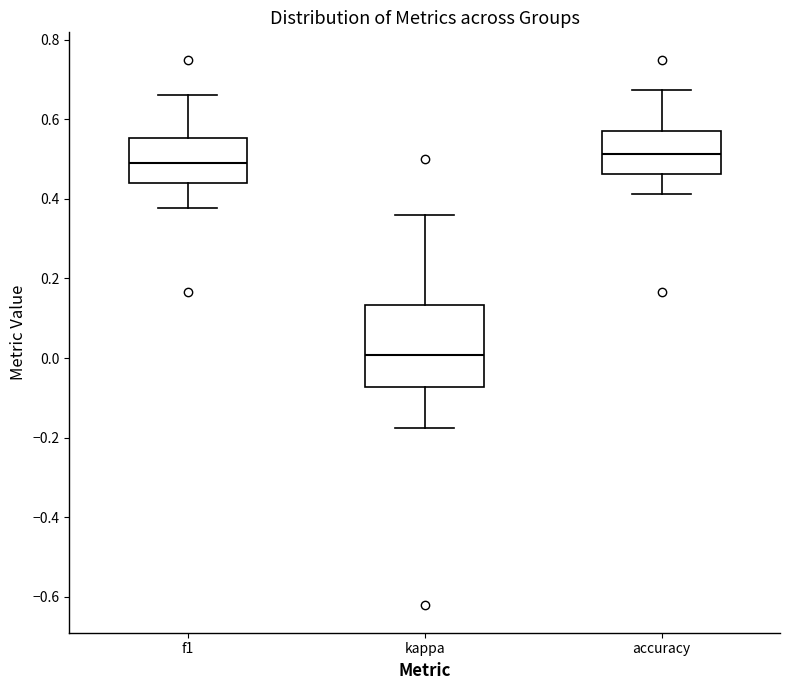

Where does the median line of the box for f1 sit on the y-axis? The values are not printed on the chart, so give them approximately, as read against the axis.

0.50